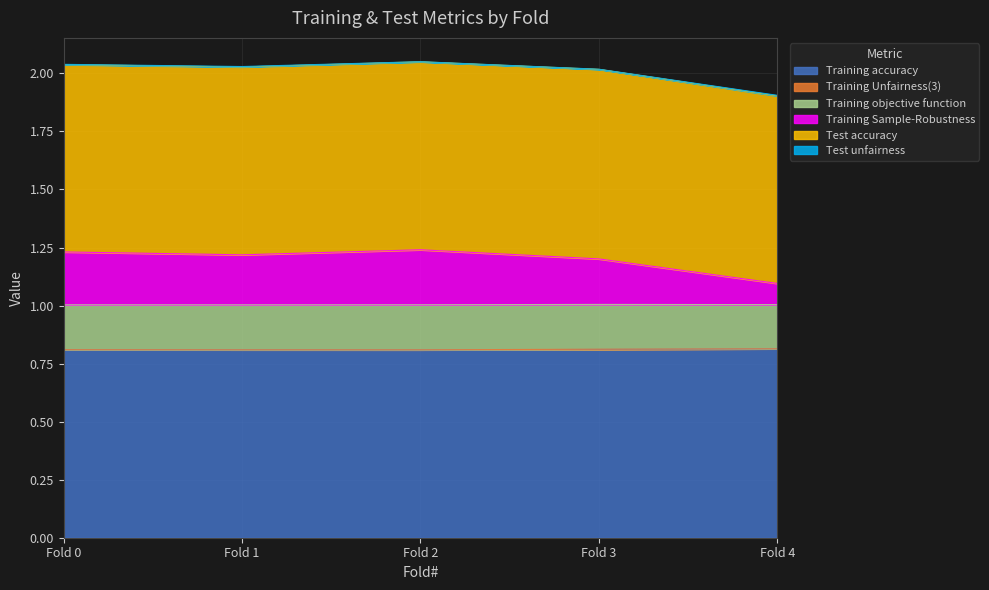

What is the maximum value for Training accuracy?

0.8